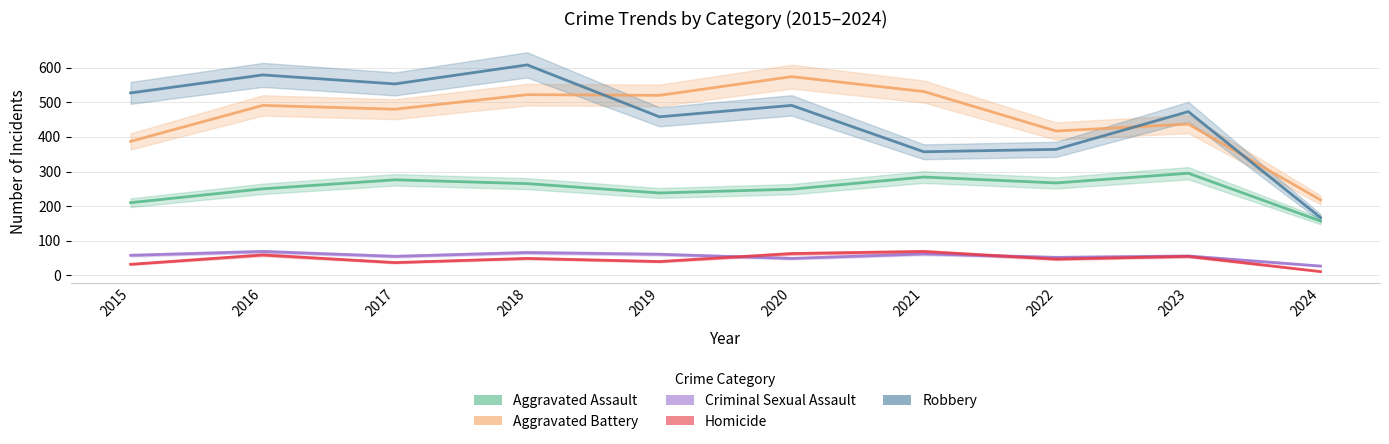

Rank the series by their maximum value, from lowest to highest.

Criminal Sexual Assault, Homicide, Aggravated Assault, Aggravated Battery, Robbery